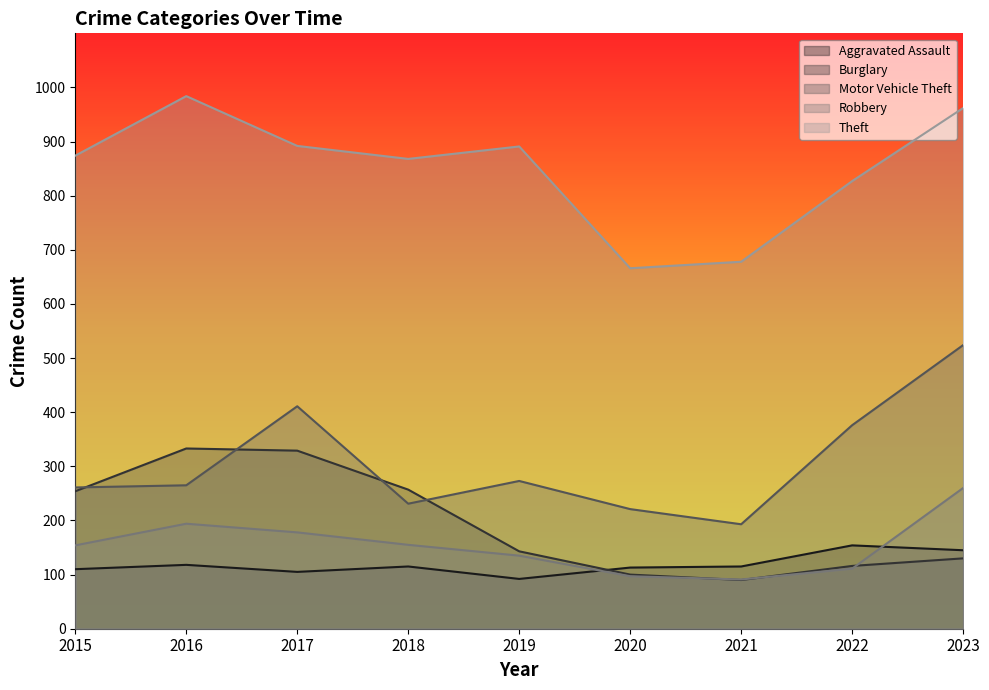

The Theft series shows 666 at 2020. True or false?

True